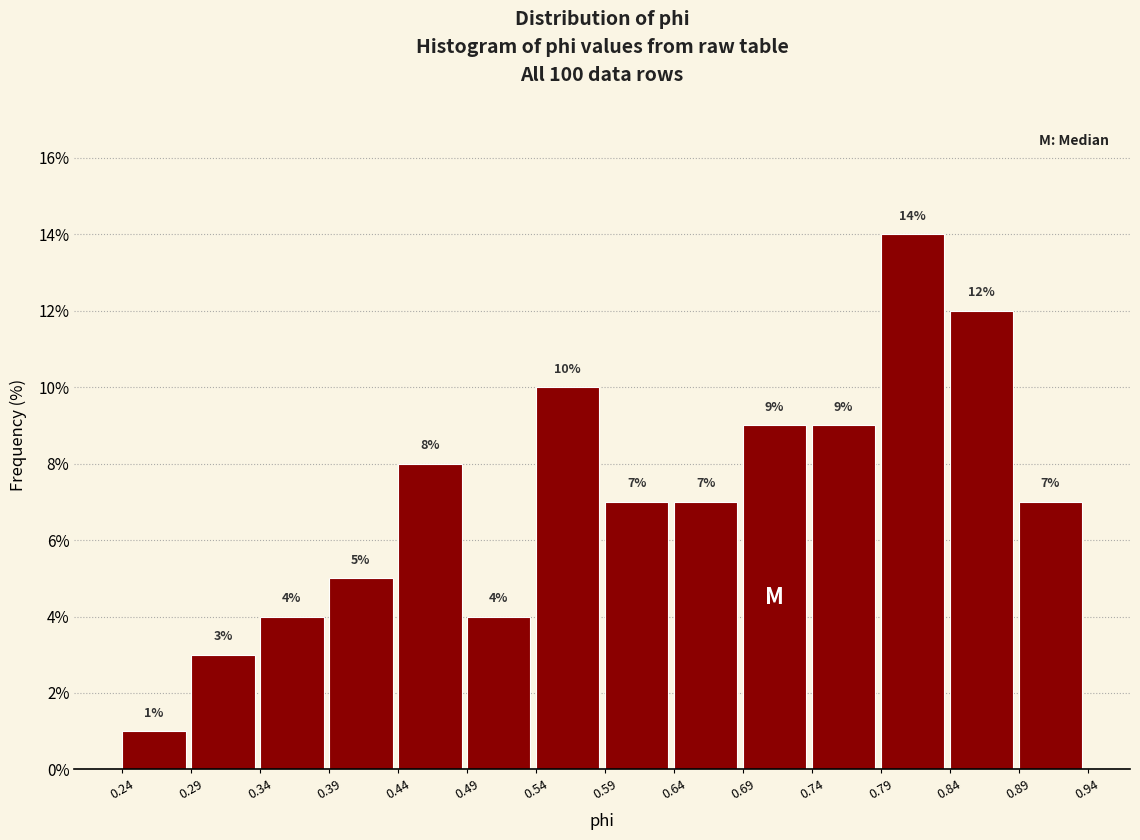

Reading left to right, list every bar in this chart as the range it spans on the x-axis followed by its height.

0.24 to 0.29: 1
0.29 to 0.34: 3
0.34 to 0.39: 4
0.39 to 0.44: 5
0.44 to 0.49: 8
0.49 to 0.54: 4
0.54 to 0.59: 10
0.59 to 0.64: 7
0.64 to 0.69: 7
0.69 to 0.74: 9
0.74 to 0.79: 9
0.79 to 0.84: 14
0.84 to 0.89: 12
0.89 to 0.94: 7